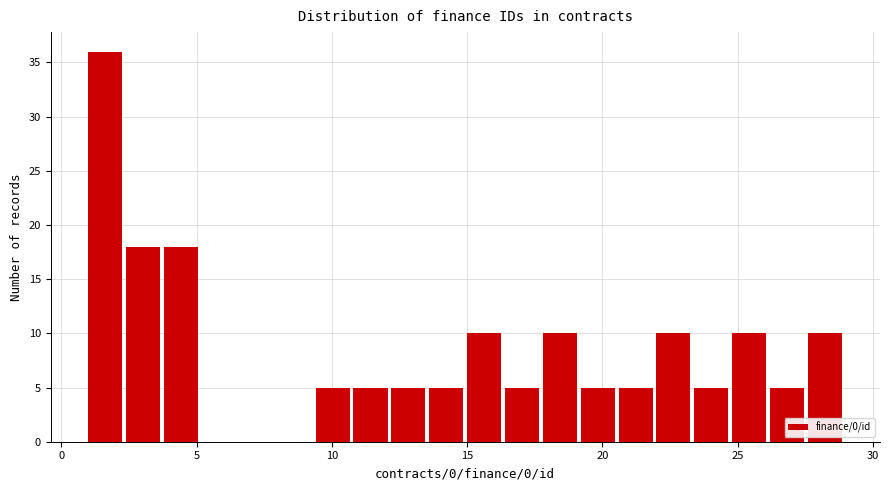

Around what value on the x-axis is the tallest bar? Give the approximate position of its centre, as read against the axis.

1.5